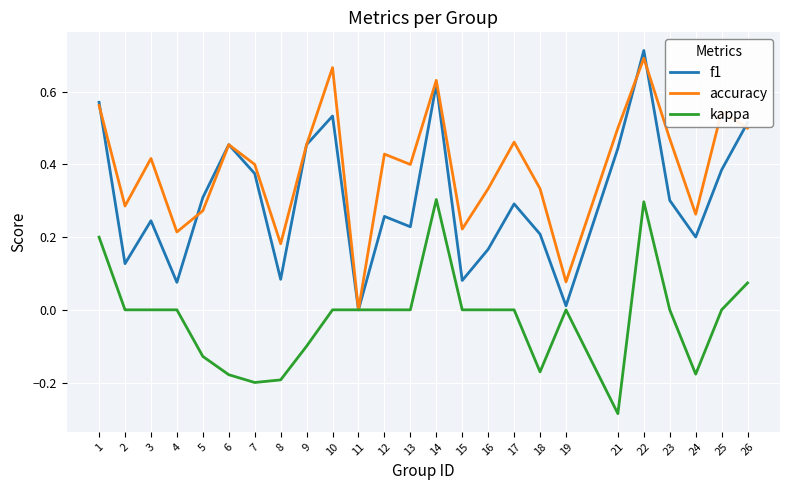

Is the value of accuracy at 21 greater than the value of kappa at 18?

Yes